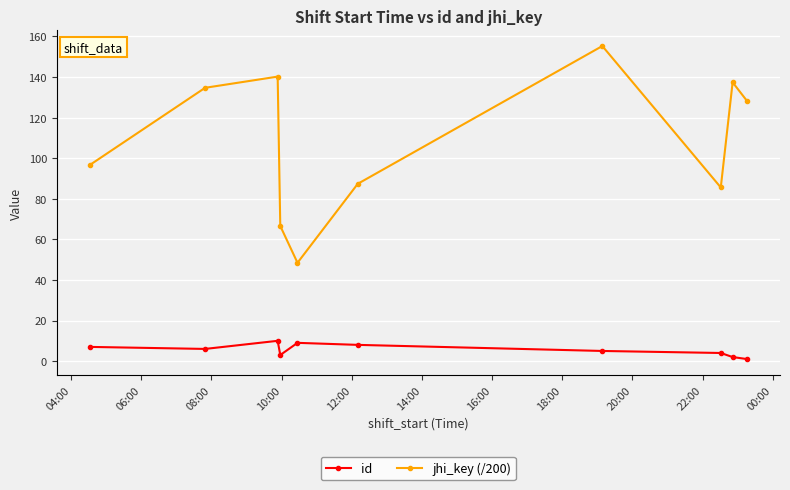

Rank the series by their maximum value, from highest to lowest.

jhi_key (/200), id